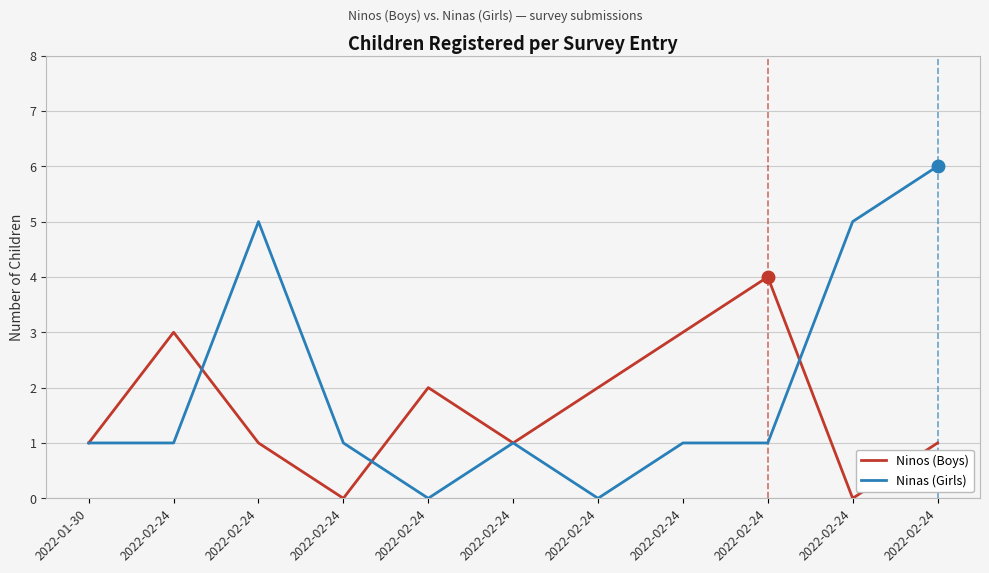

The value of Ninos (Boys) at 2022-02-24 is 2. True or false?

True